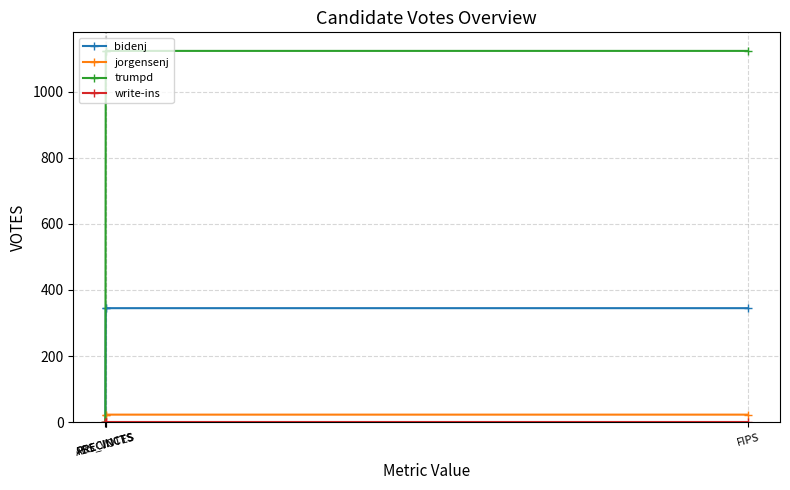

True or false: bidenj has more than 0 points higher than both neighbors.

False